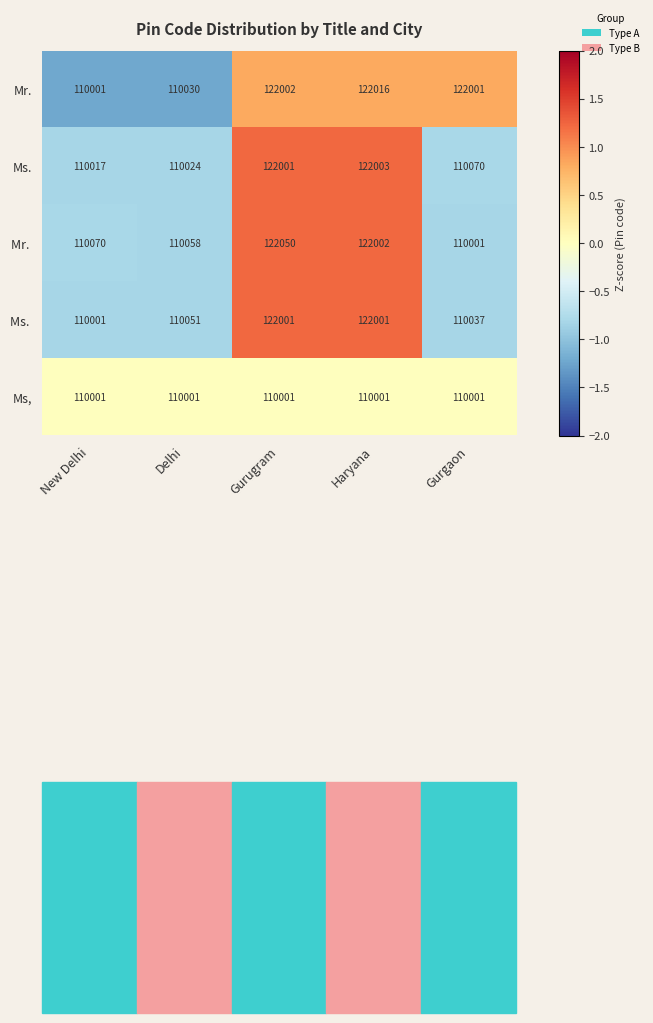

Which series has the largest total across all categories?

Mr.